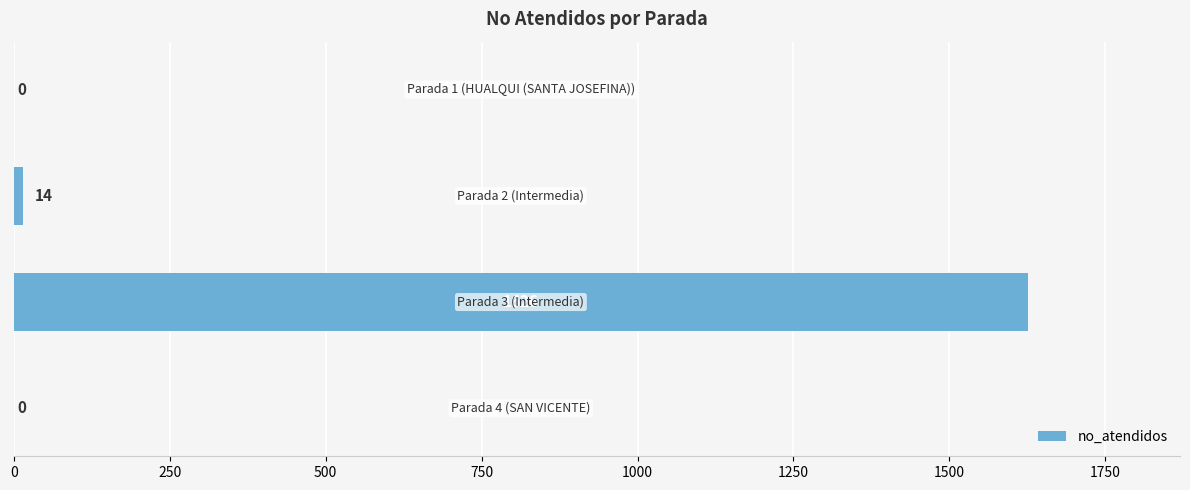

How many values are above zero?

2